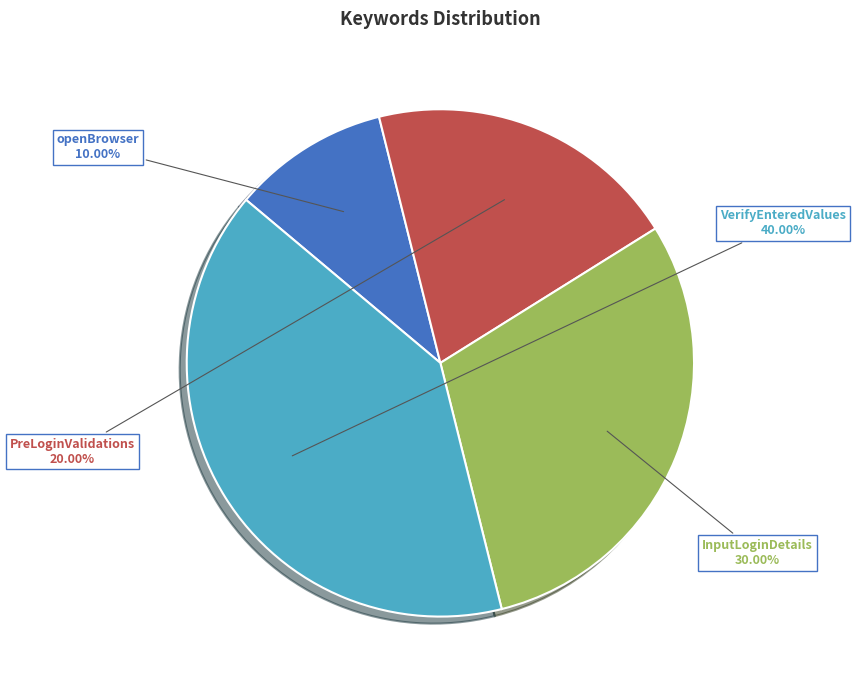

True or false: VerifyEnteredValues accounts for 26% of the total.

False